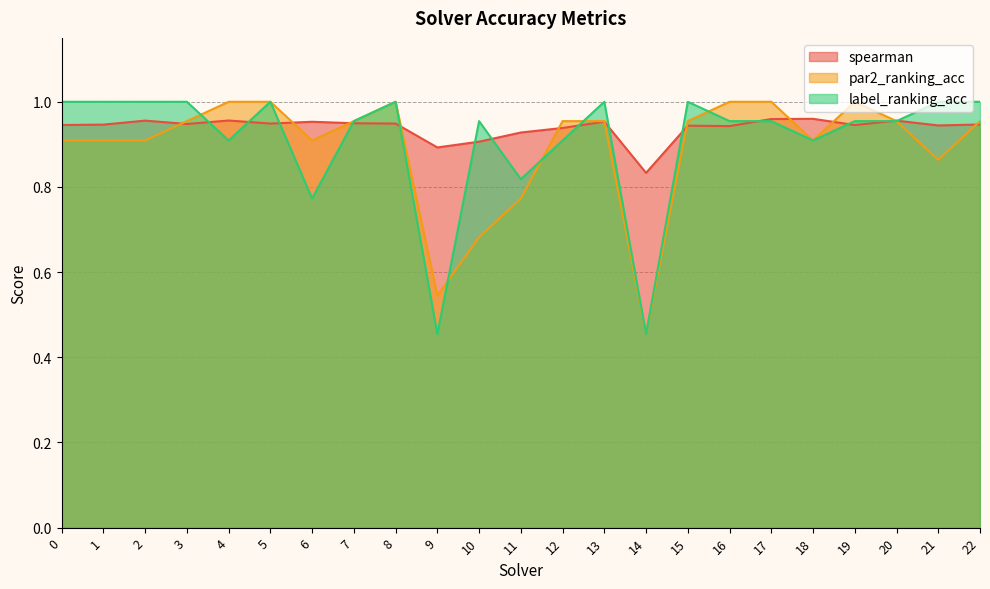

Where is the first local minimum for spearman?

3